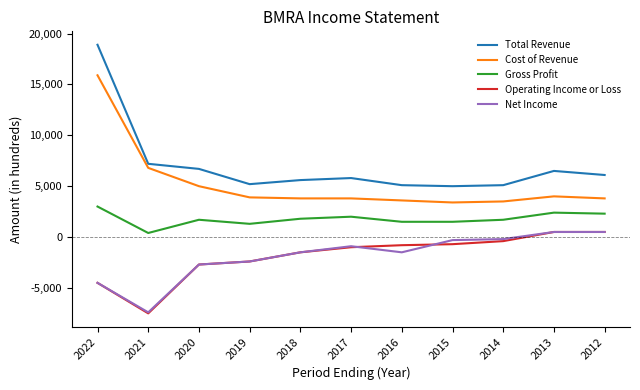

At how many categories does at least one series exceed 13025?

1